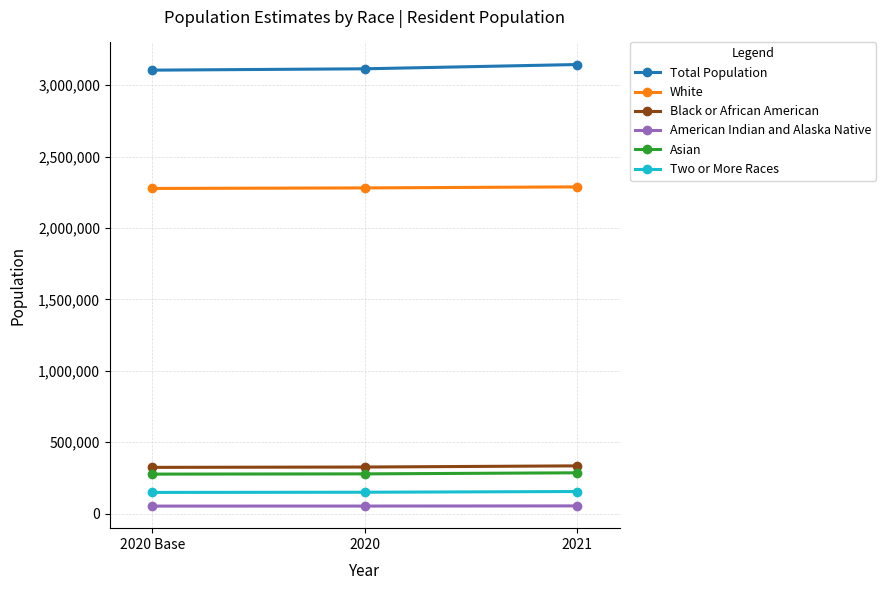

How many lines are shown in the chart?

6